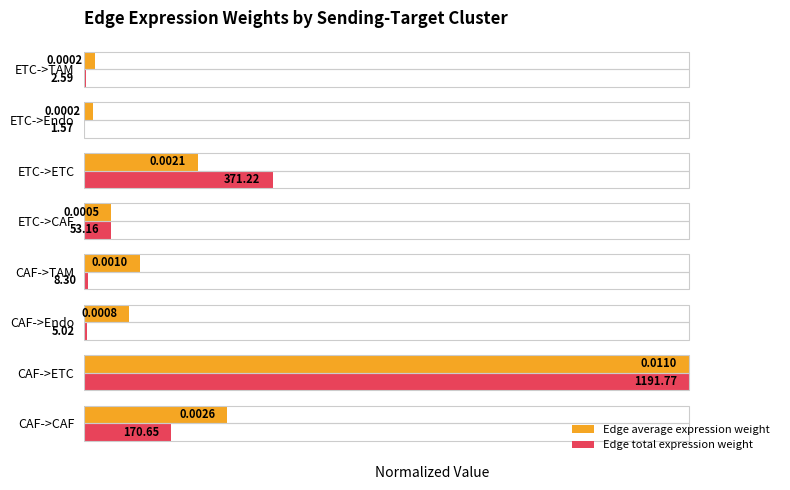

Which label corresponds to the largest value in the chart?

CAF->ETC